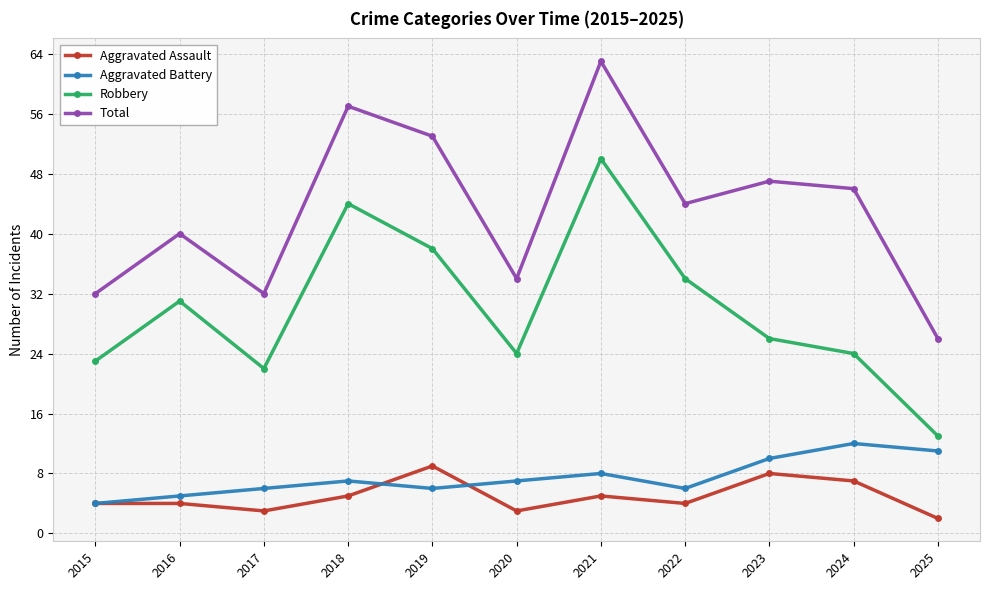

What is the sum of the Robbery values at 2023 and 2022?

60